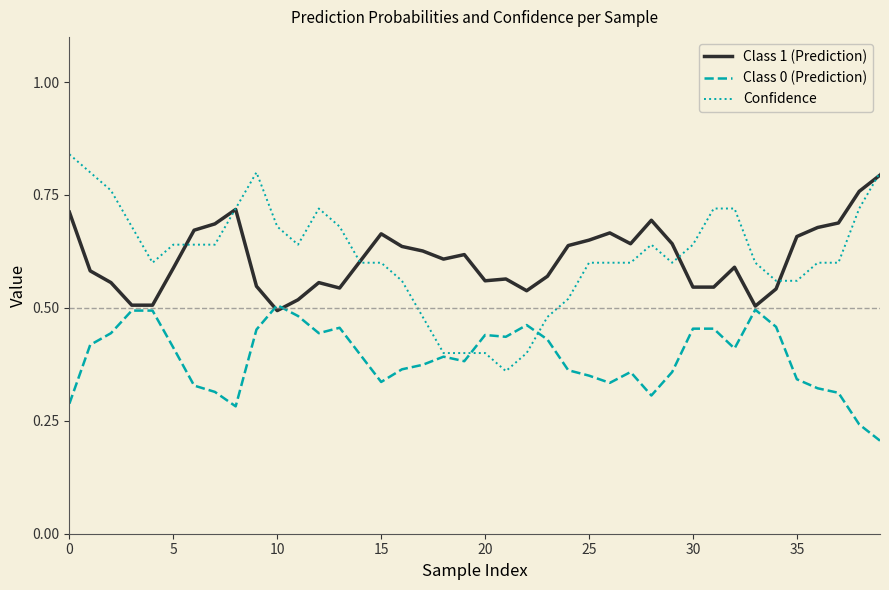

Rank the series by their maximum value, from highest to lowest.

Confidence, Class 1 (Prediction), Class 0 (Prediction)